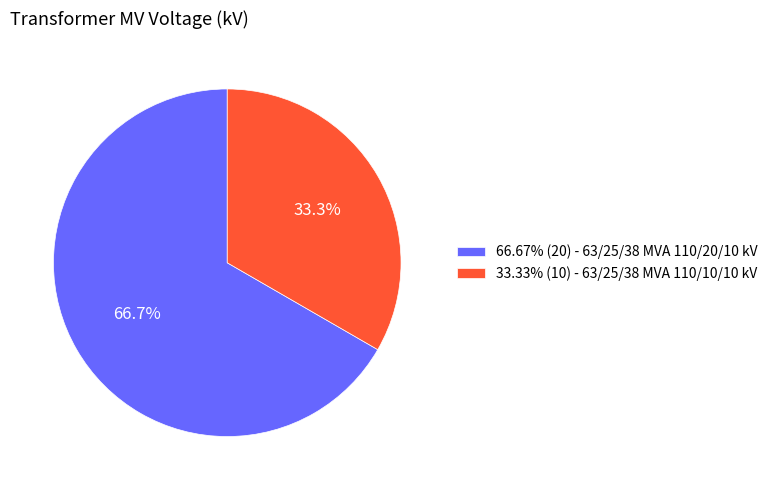

What is the ratio of the value at 33.33% (10) - 63/25/38 MVA 110/10/10 kV to the value at 66.67% (20) - 63/25/38 MVA 110/20/10 kV?

0.5